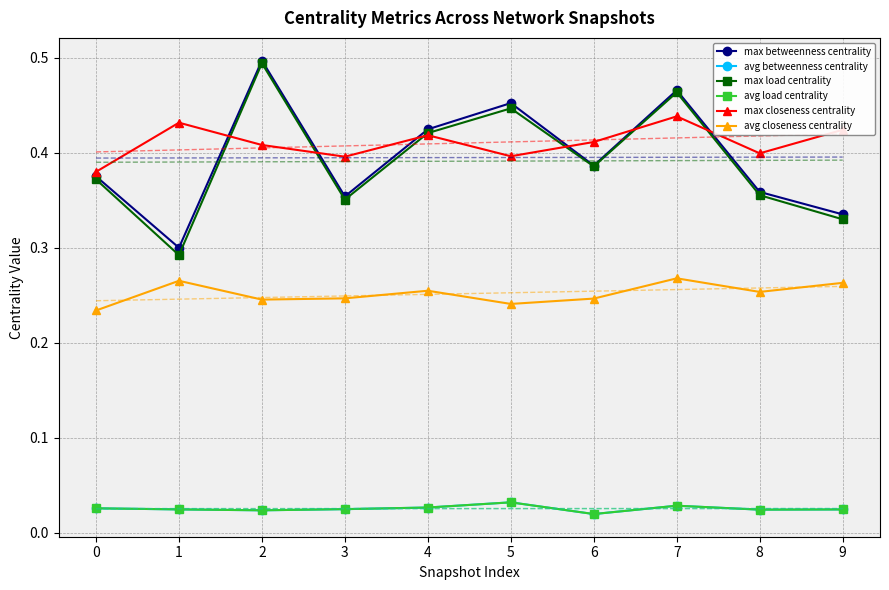

True or false: max betweenness centrality has a value of 0.5 at 7.

True